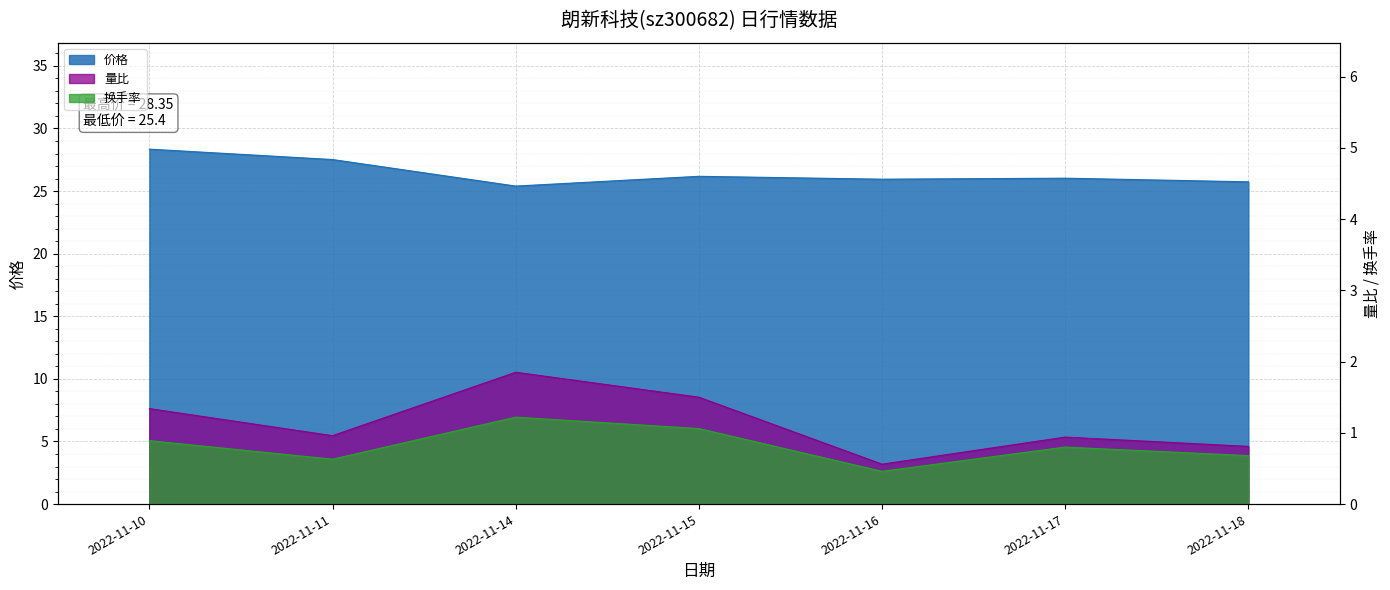

True or false: 价格 and 量比 cross at least once.

False